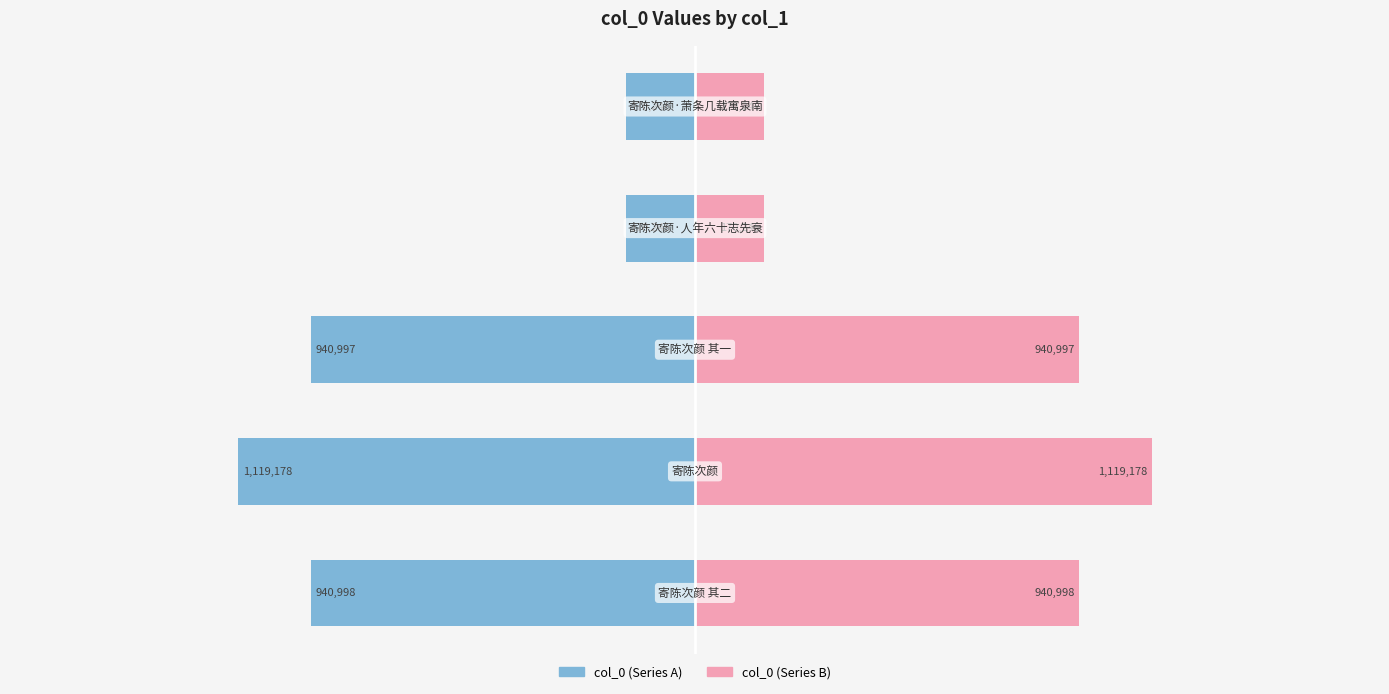

How many groups of bars are there?

5